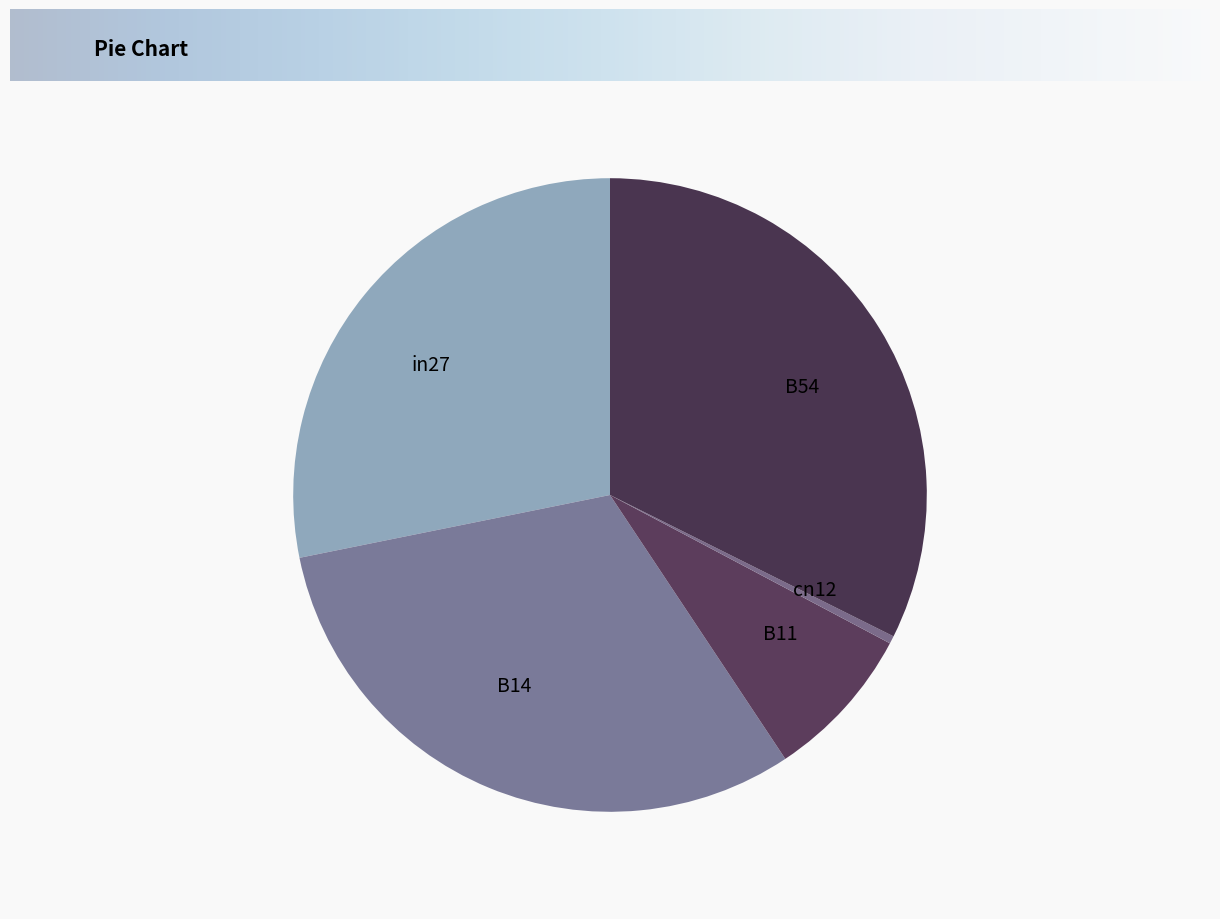

The B11 slice represents 3% of the pie. True or false?

False